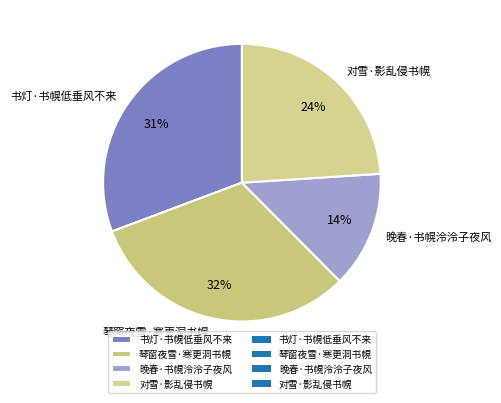

Rank the categories by value from lowest to highest.

晚春·书幌泠泠子夜风, 对雪·影乱侵书幌, 书灯·书幌低垂风不来, 琴窗夜雪·寒更洞书幌